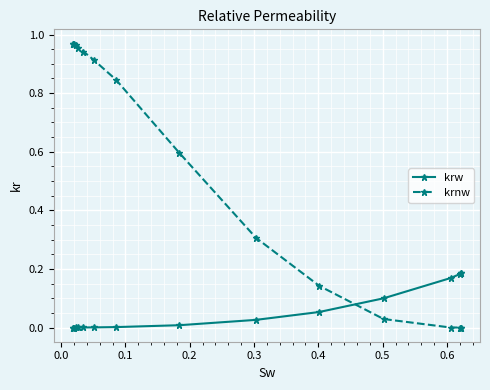

How many data points does each series have?

16